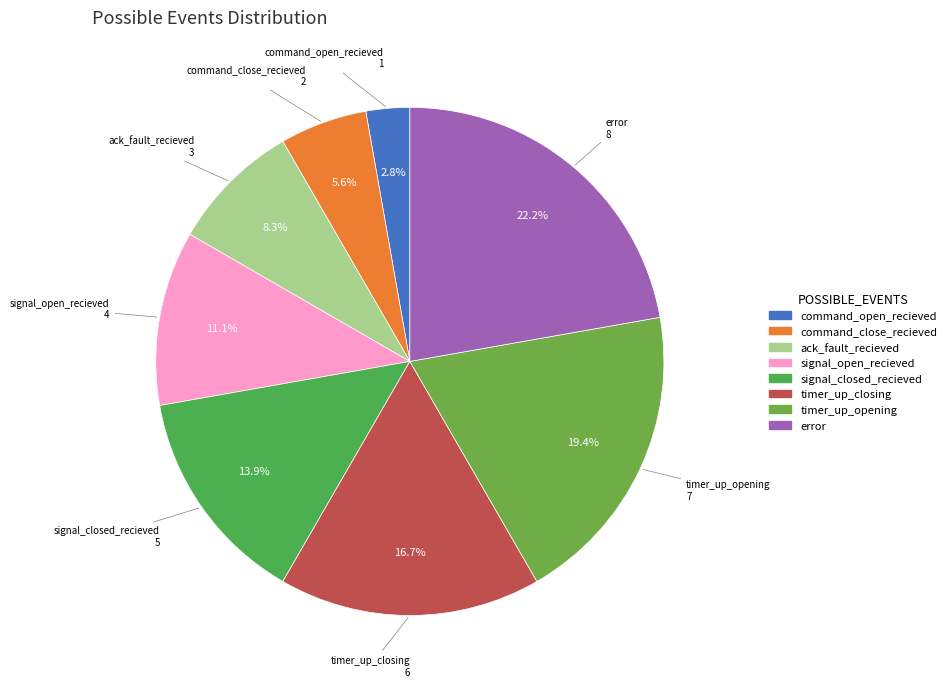

Combined, do timer_up_opening and ack_fault_recieved account for over 50%?

No